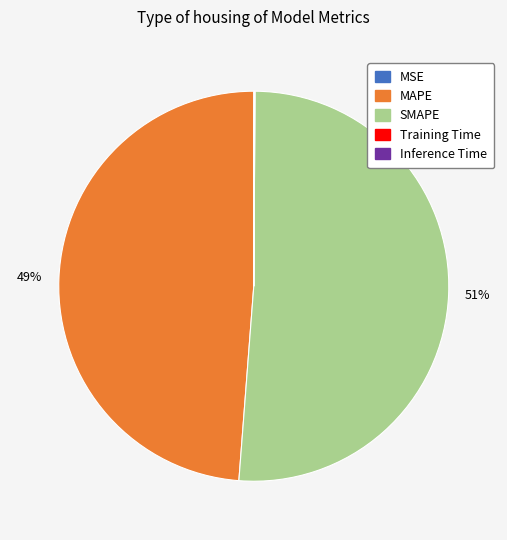

To the nearest percent, what is the difference between the largest and smallest slice percentages?

51%